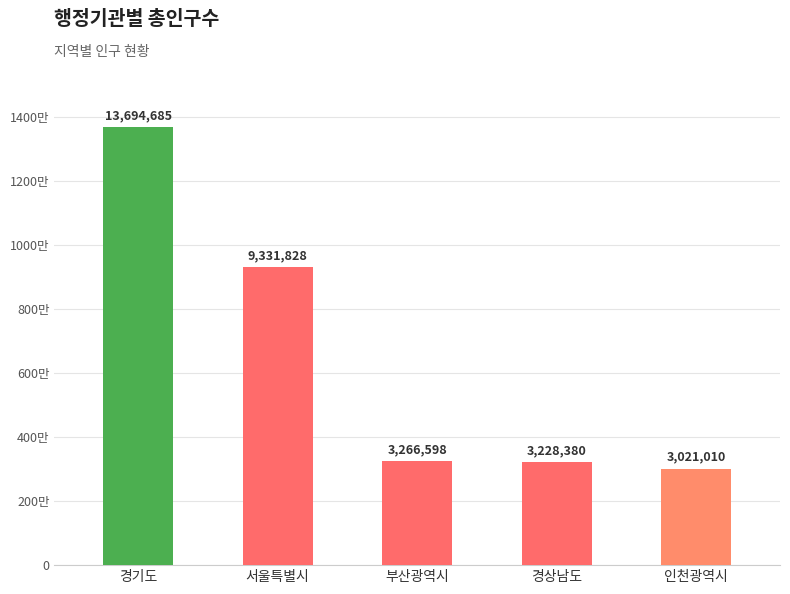

What is the maximum value shown in the chart?

13694685